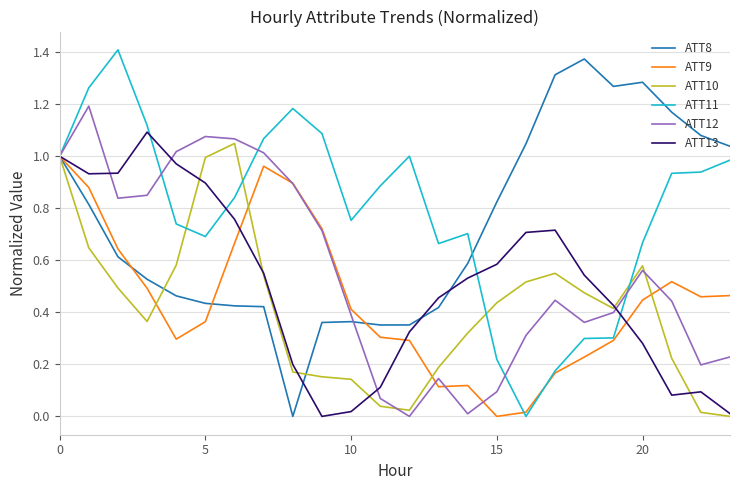

How many lines are shown in the chart?

6